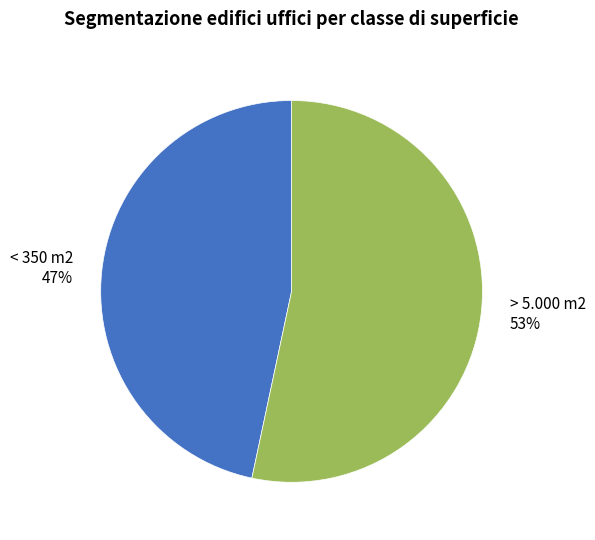

How many slices are in this pie chart?

2